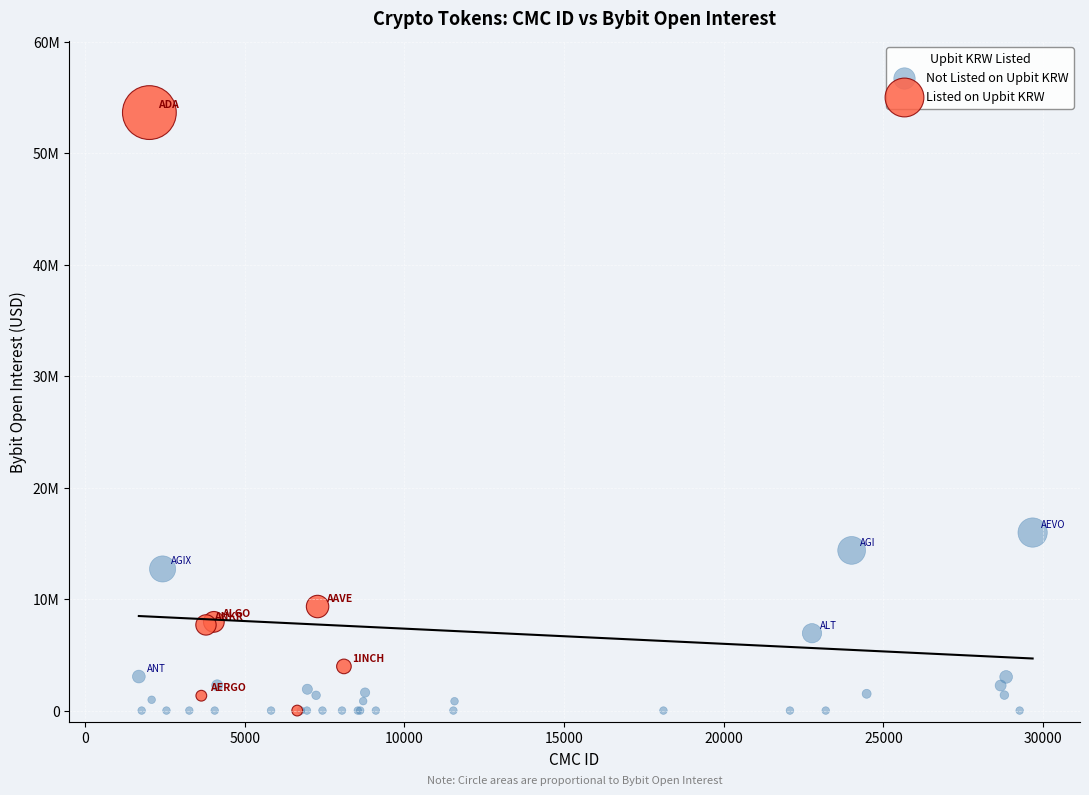

Which series contains the highest Y value?

Listed on Upbit KRW